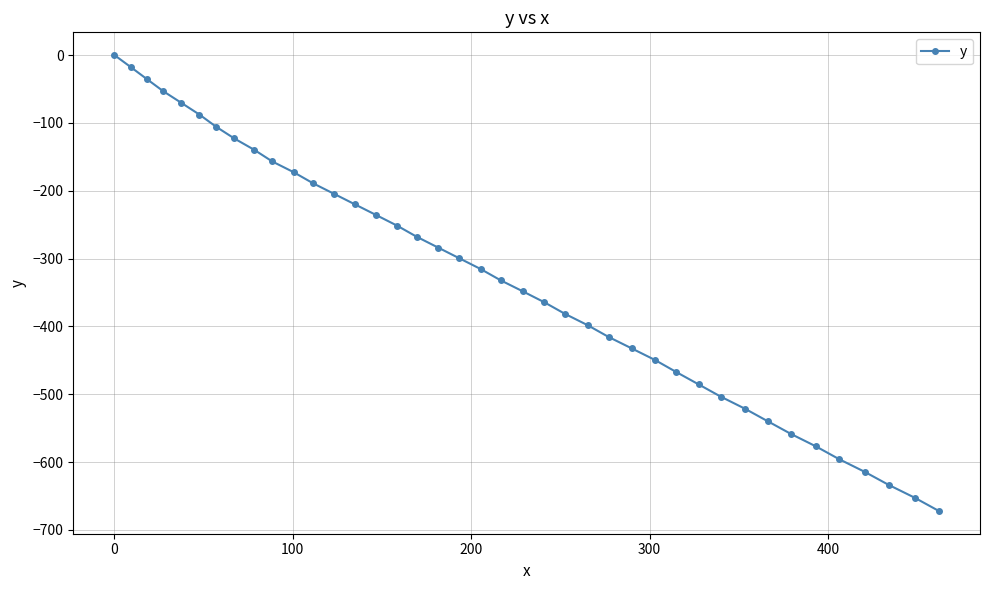

What is the smallest value displayed?

-671.9